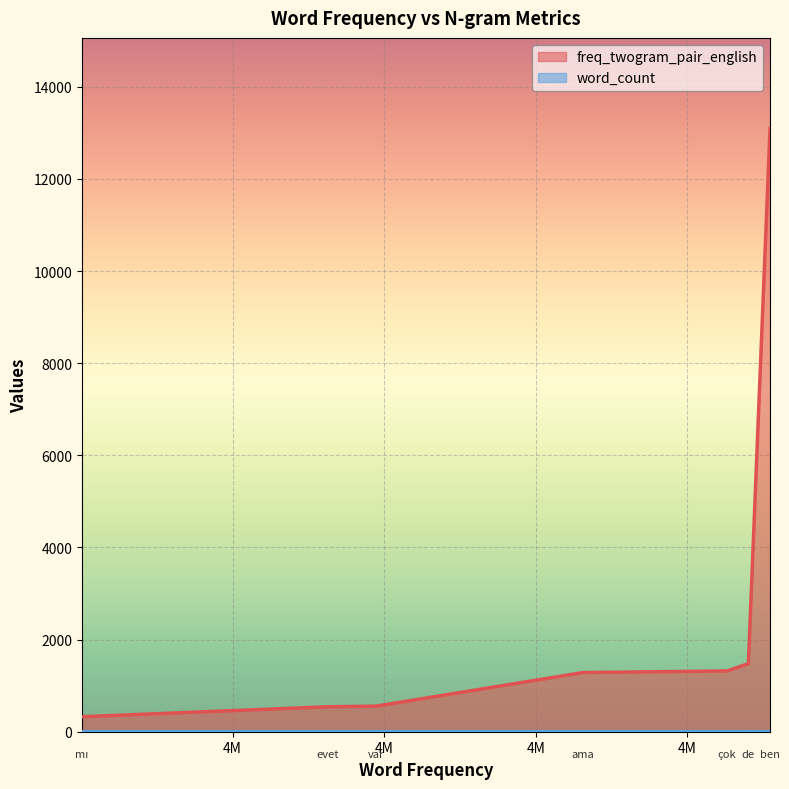

What is the total value across all series at çok?

1321